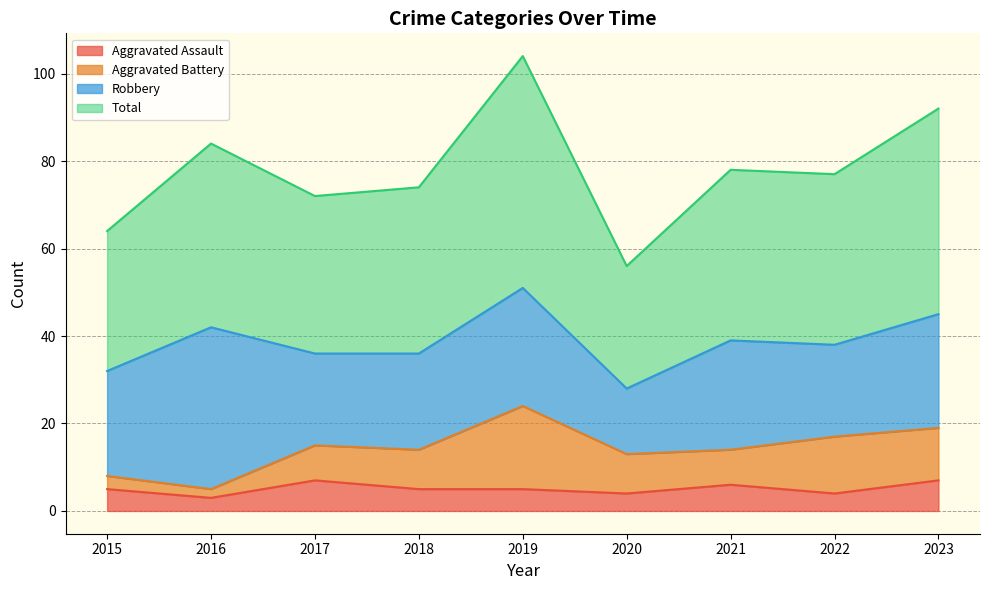

True or false: Aggravated Assault has more than 1 interior local peaks.

True